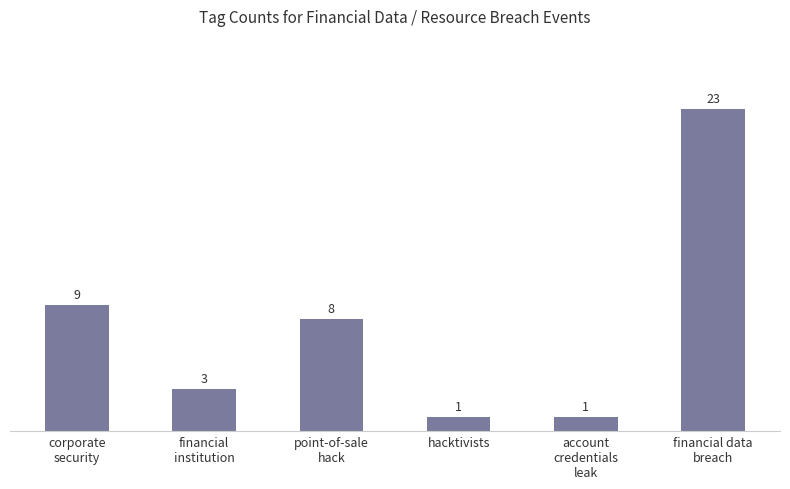

Is it true that the value at financial
institution is 3?

True